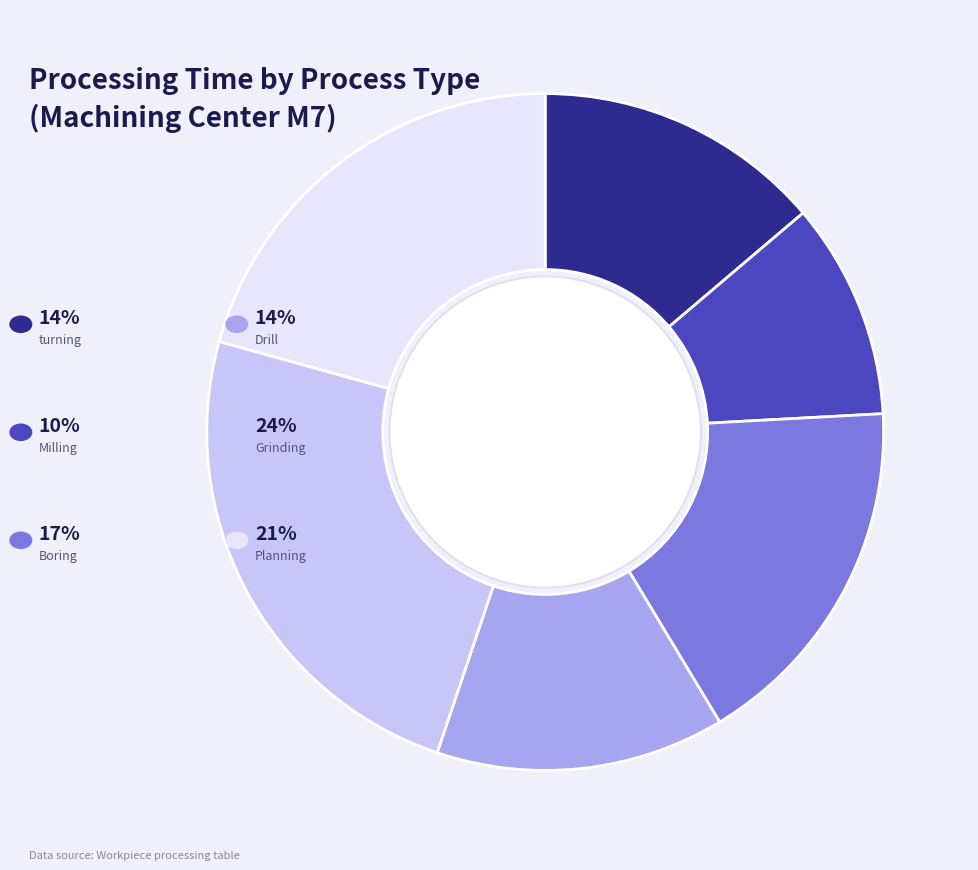

Count the number of slices in the pie.

6